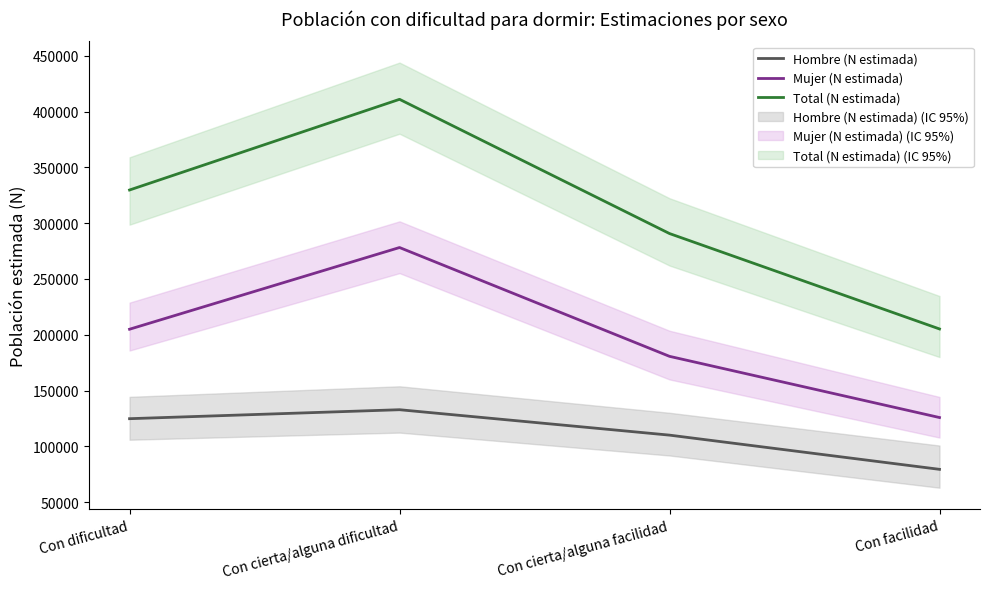

Which series changed the most between Con cierta/alguna dificultad and Con facilidad?

Total (N estimada)